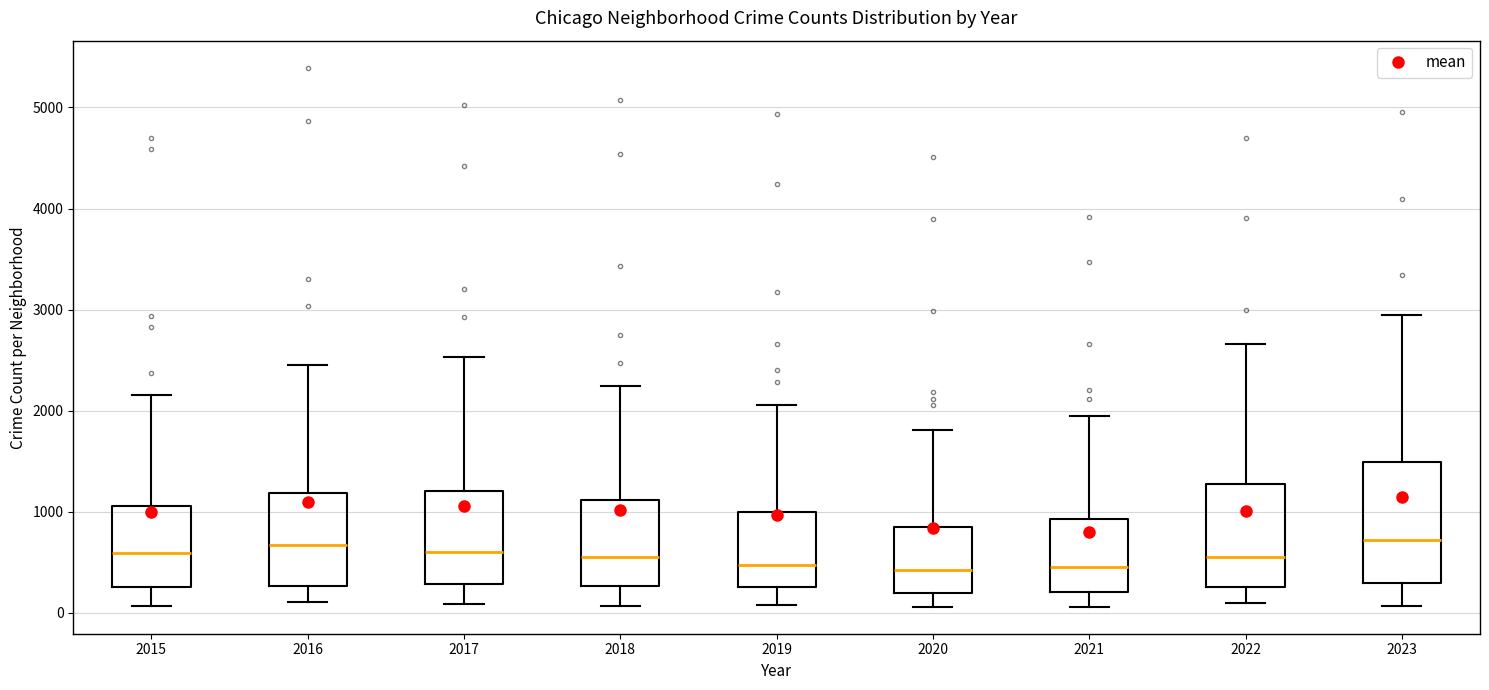

Where is the lower edge of the box at x = 2017 on the y-axis? The values are not printed on the chart, so give them approximately, as read against the axis.

300